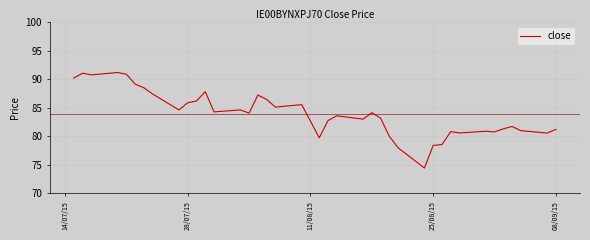

What is the greatest value displayed?

91.2